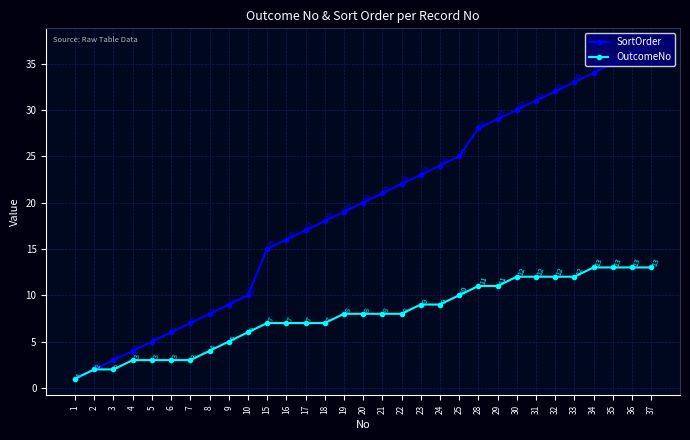

Which series has the largest total across all categories?

SortOrder